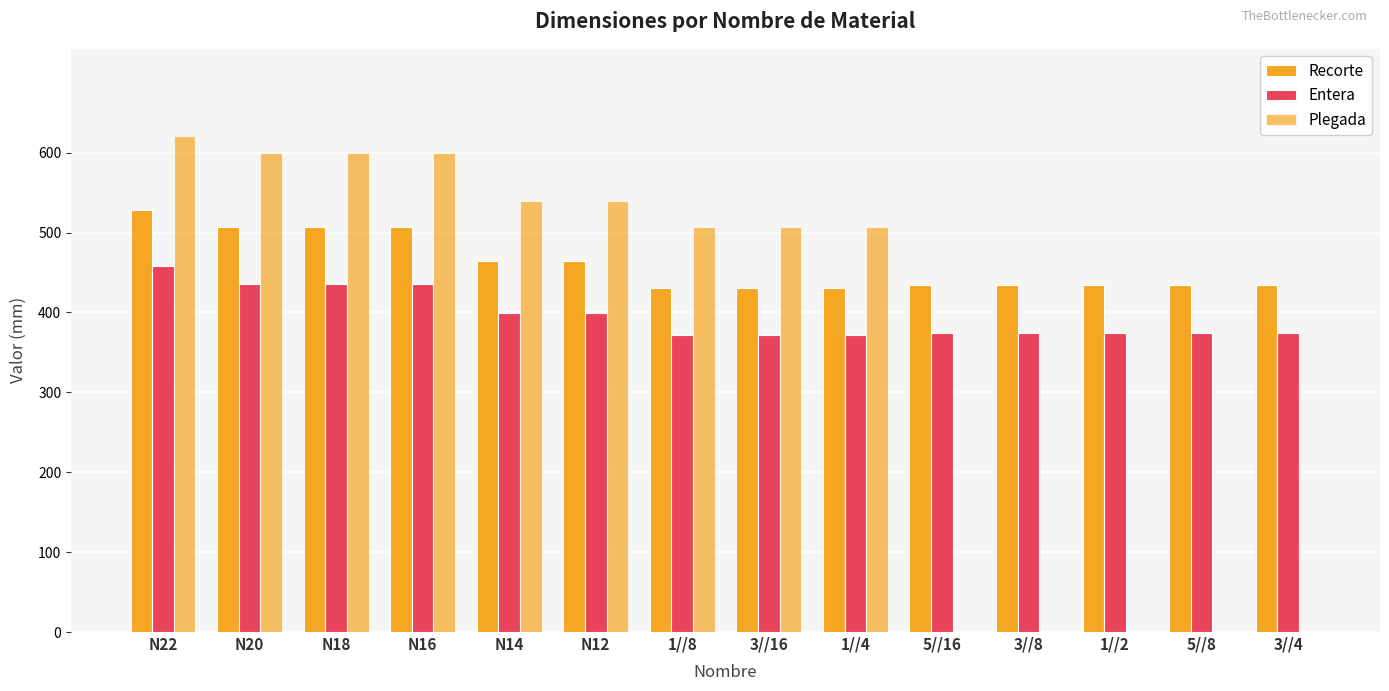

What is the label of the 9th bar from the right?

N12